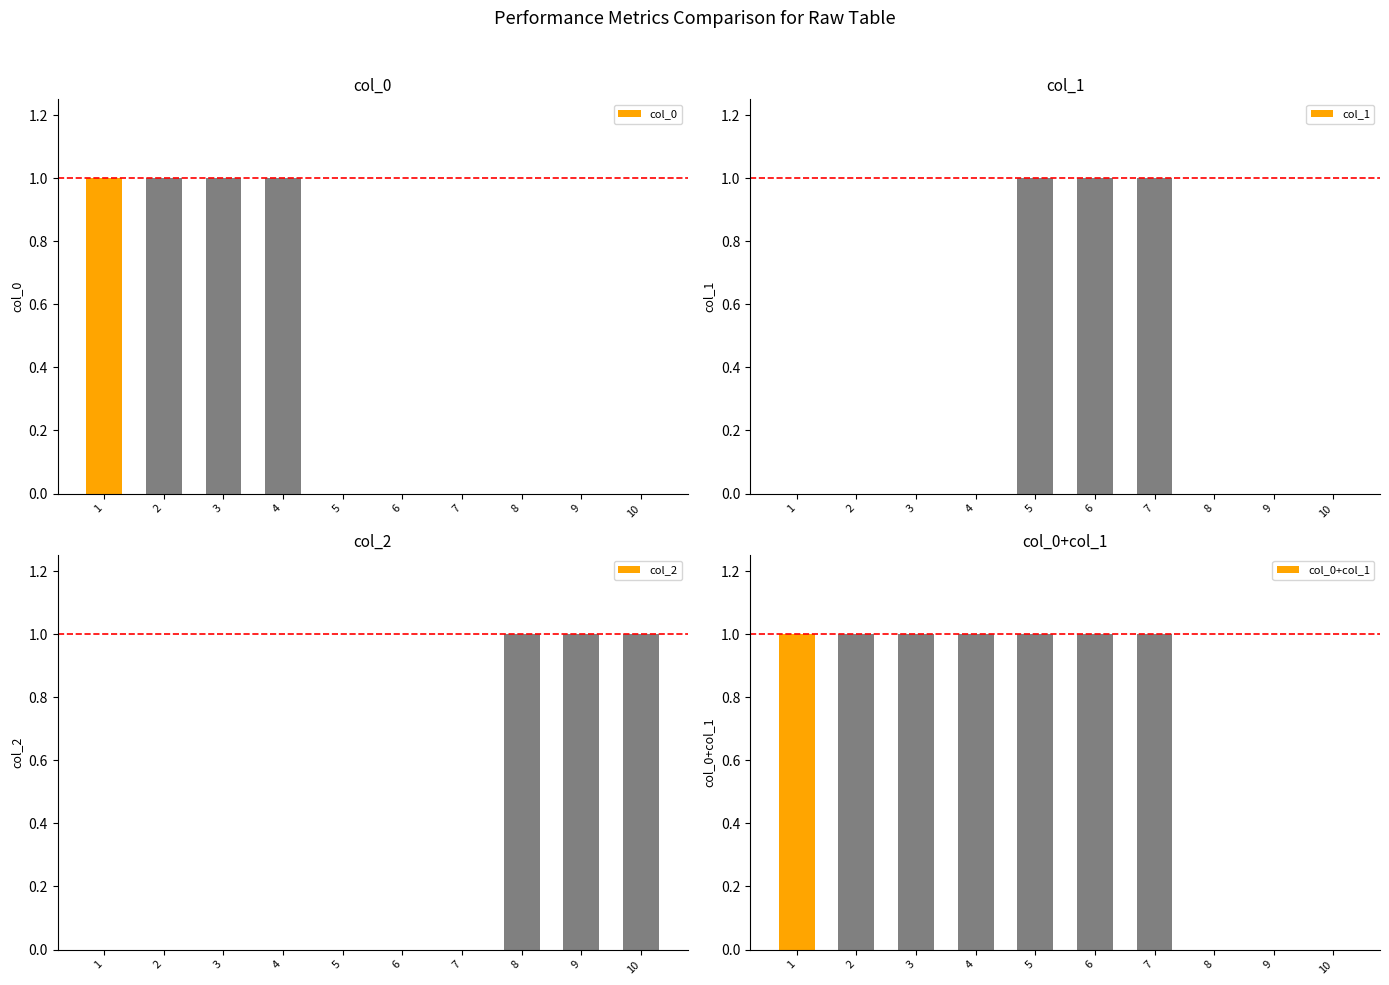

How many values in col_1 are above zero?

3